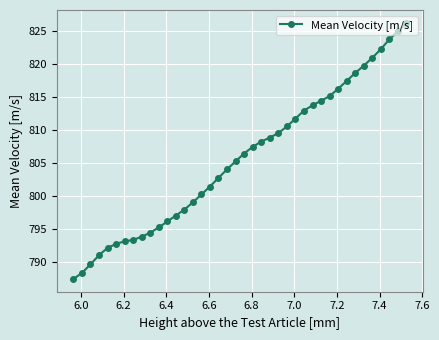

What is the sum of all values?

32226.8